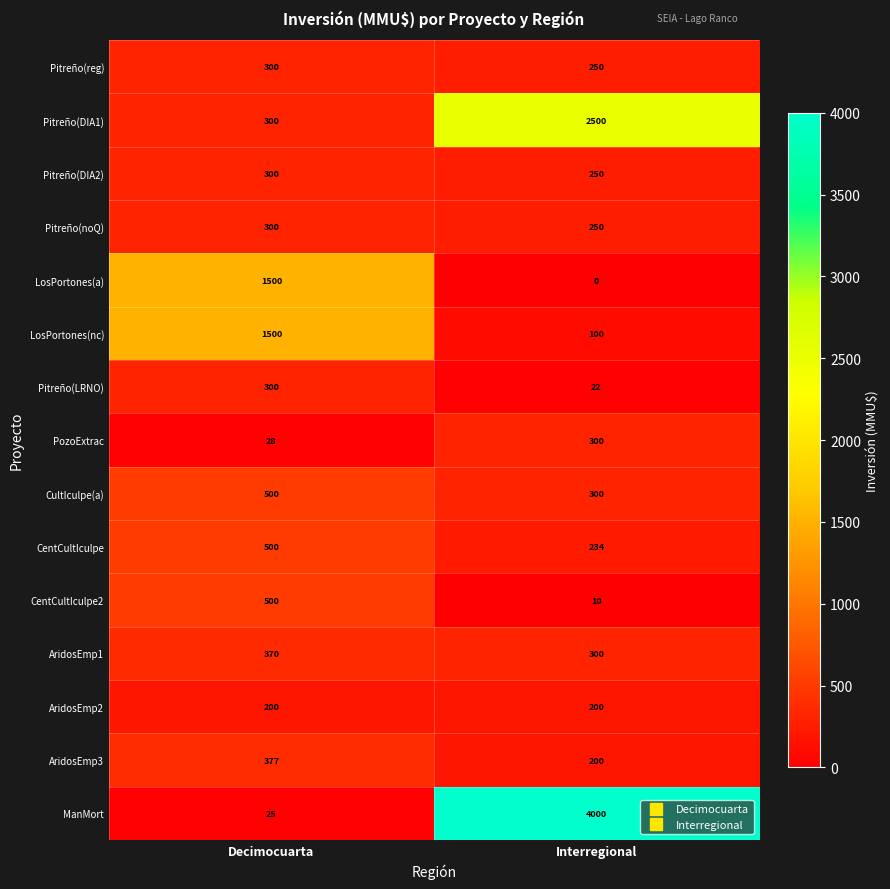

At which label is Pitreño(DIA1) closest to 1400?

Decimocuarta